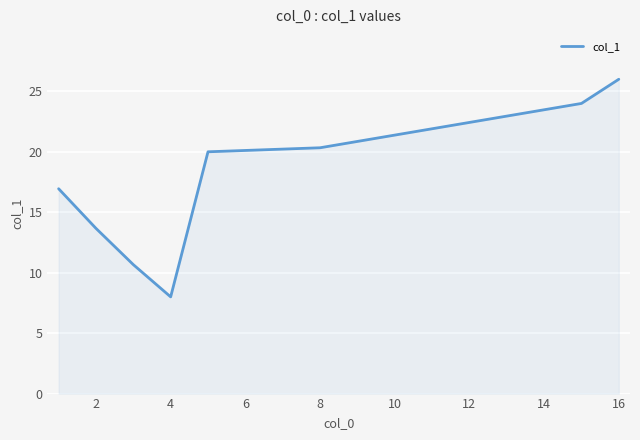

True or false: the data has more than 2 interior local peaks.

False